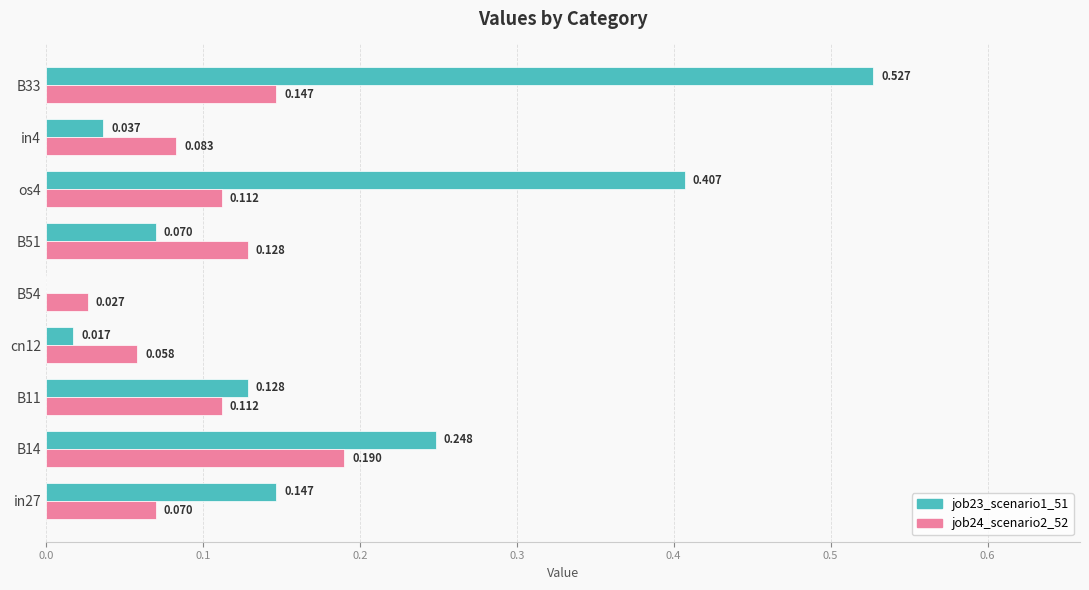

Is the value of job23_scenario1_51 at B33 greater than the value of job24_scenario2_52 at os4?

Yes